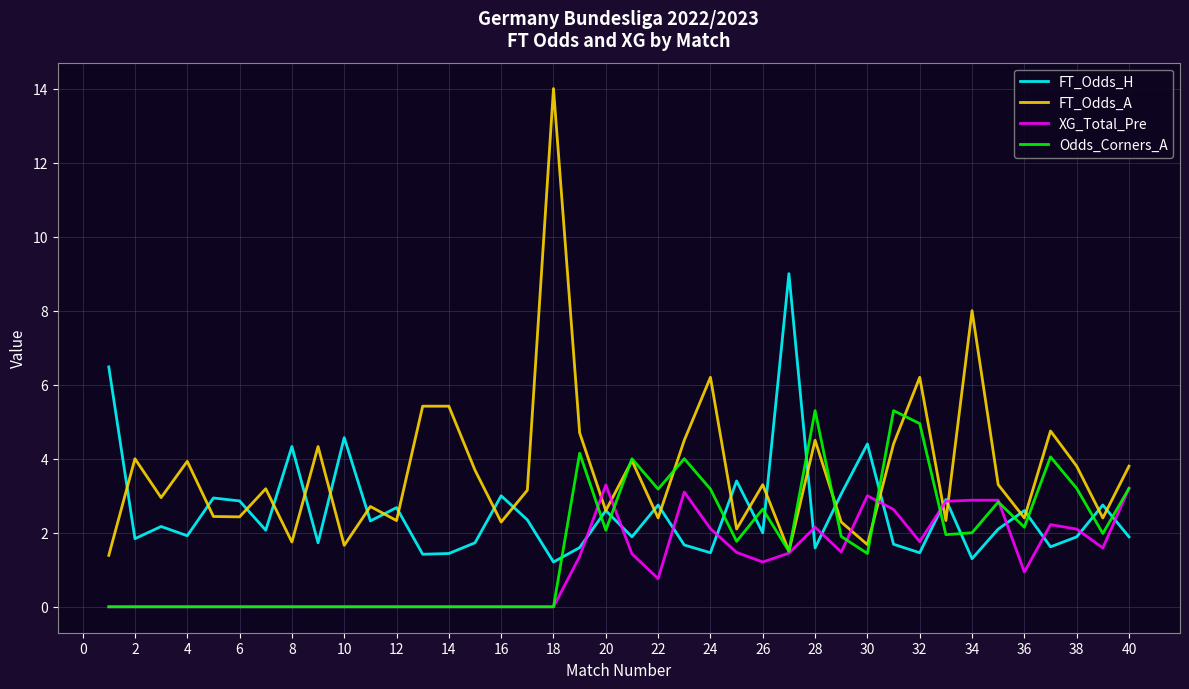

List the series in order of their peak value, lowest first.

XG_Total_Pre, Odds_Corners_A, FT_Odds_H, FT_Odds_A